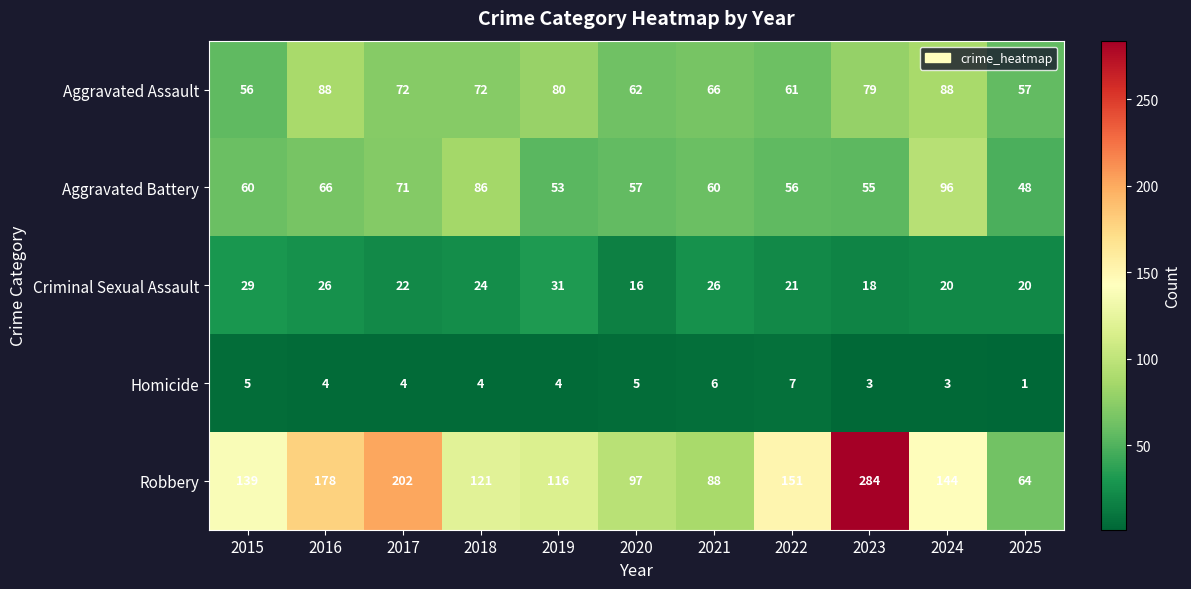

Which series has the largest total across all categories?

Robbery